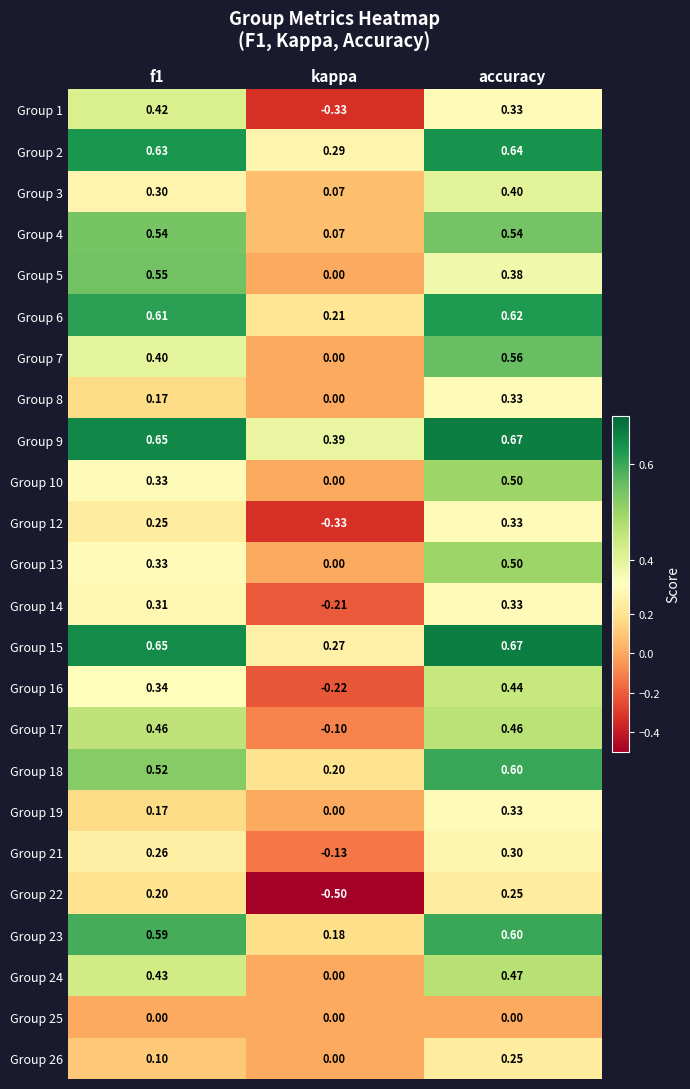

Is the value of Group 13 at accuracy greater than the value of Group 16 at accuracy?

Yes